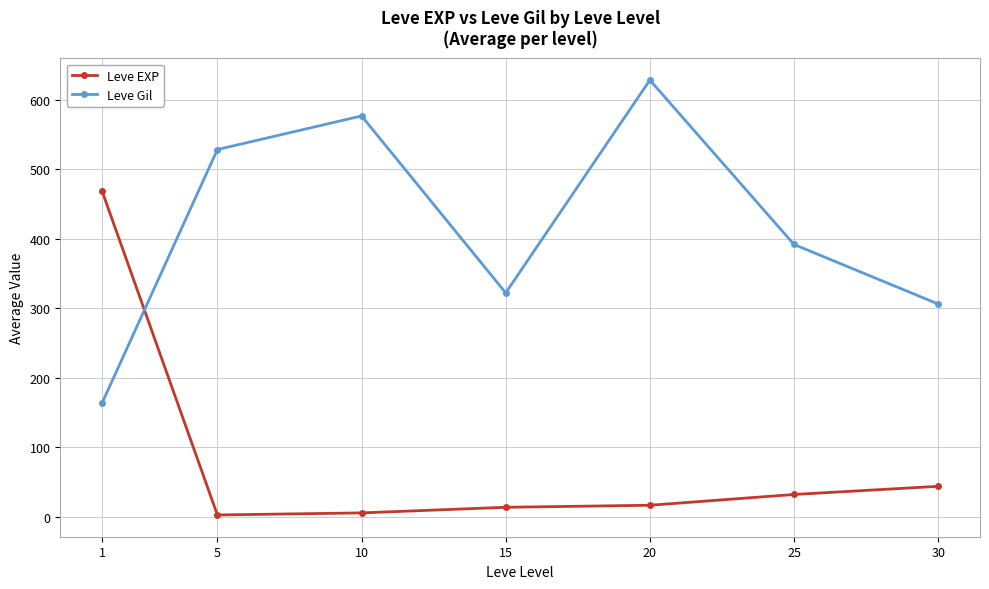

How many times do Leve Gil and Leve EXP cross each other?

1